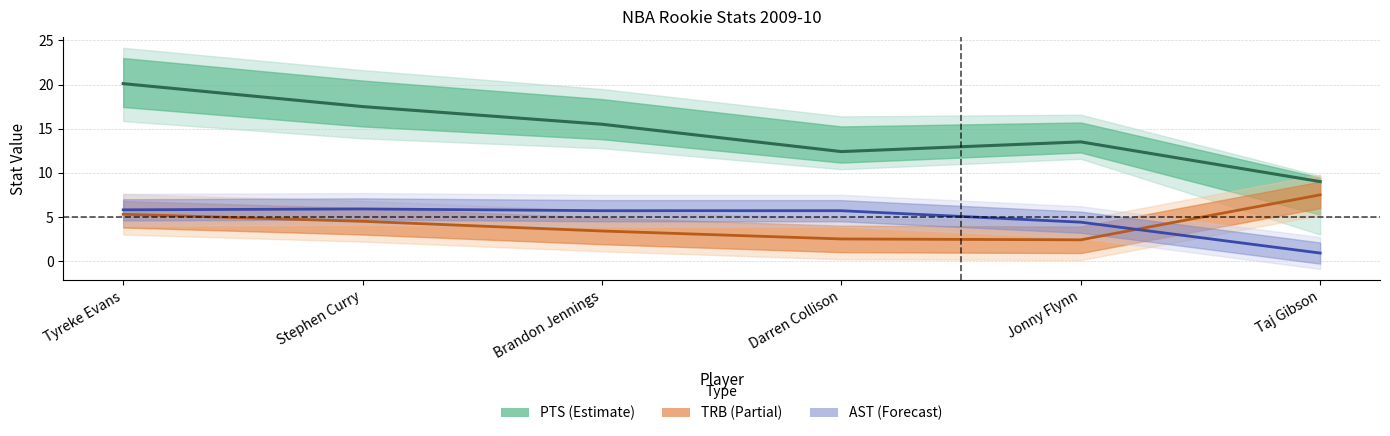

How many lines are shown in the chart?

3